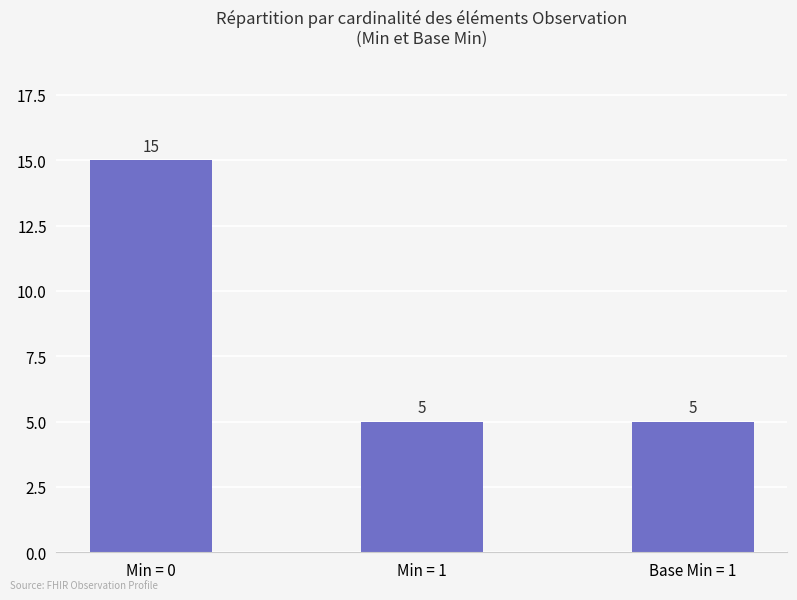

Which category has the highest value across all series?

Min = 0